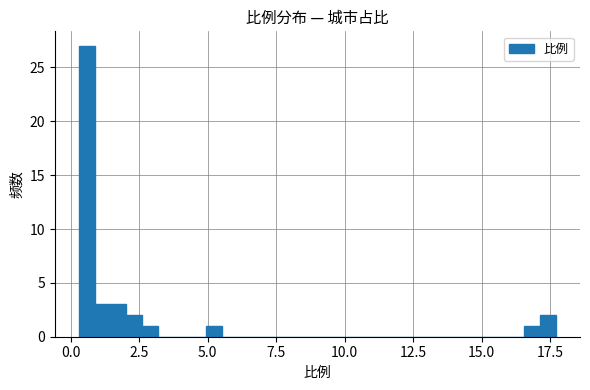

Around what value on the x-axis is the tallest bar? Give the approximate position of its centre, as read against the axis.

0.5